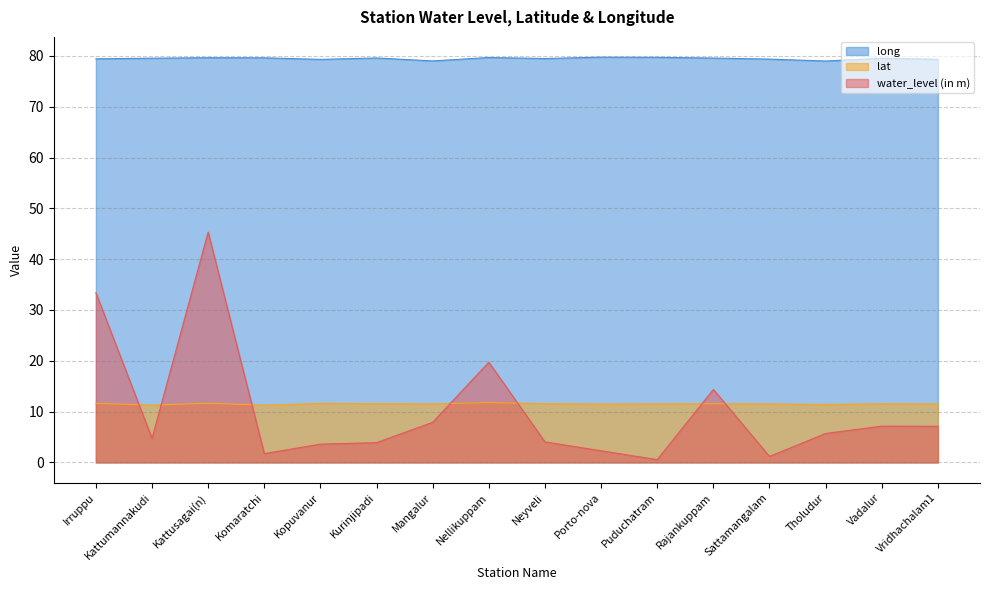

The value of water_level (in m) at Nellikuppam is 29.4. True or false?

False